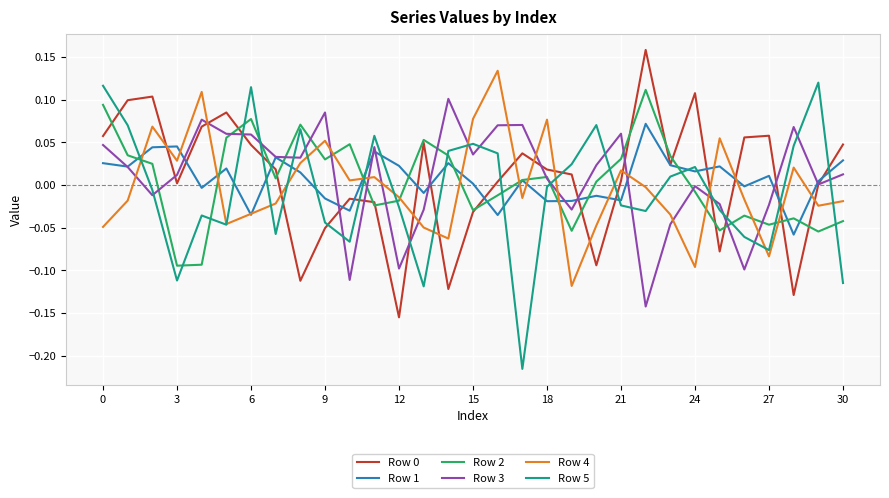

After their last crossing, which series has the higher values: Row 3 or Row 5?

Row 3